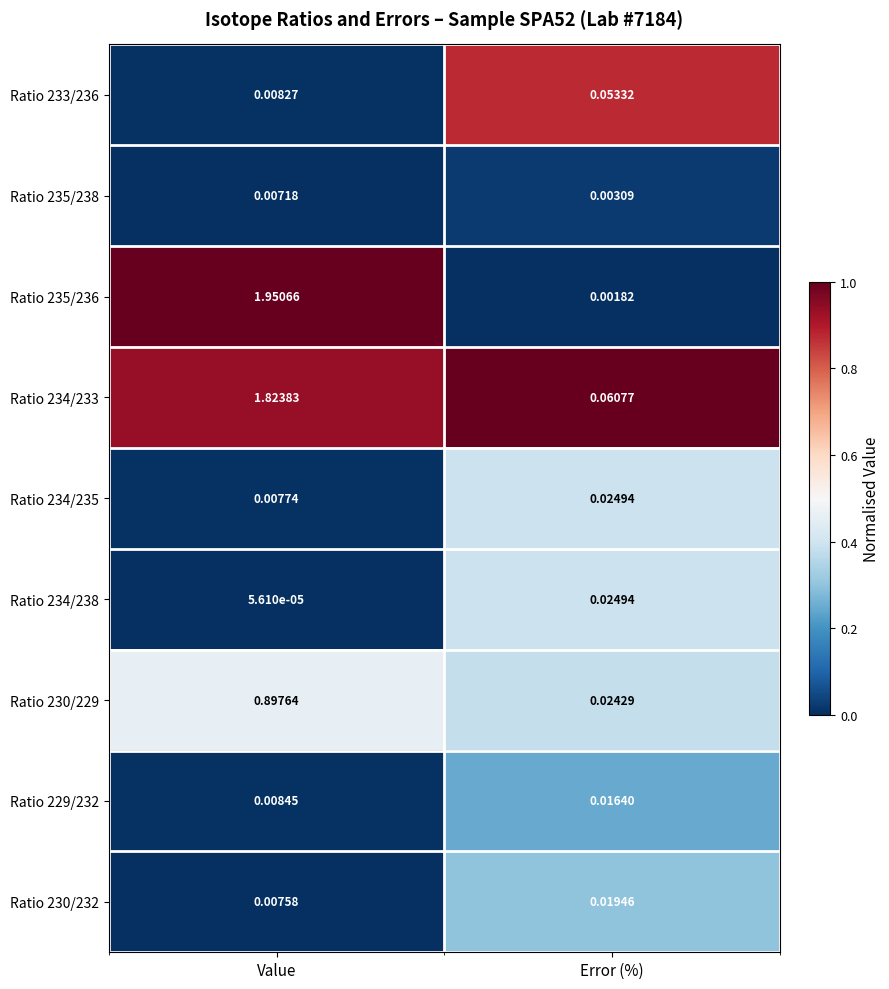

At Value, list the series in order from smallest to largest.

Ratio 234/238, Ratio 235/238, Ratio 230/232, Ratio 234/235, Ratio 233/236, Ratio 229/232, Ratio 230/229, Ratio 234/233, Ratio 235/236